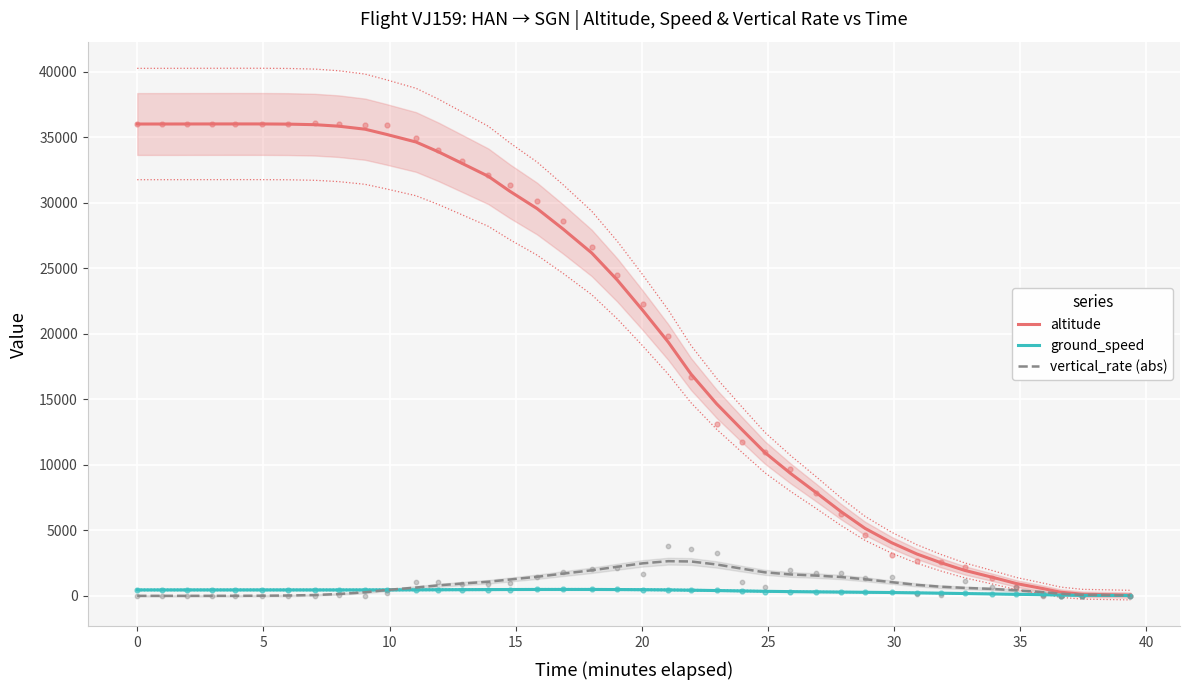

What are all the series names shown in the legend?

altitude, ground_speed, vertical_rate (abs)